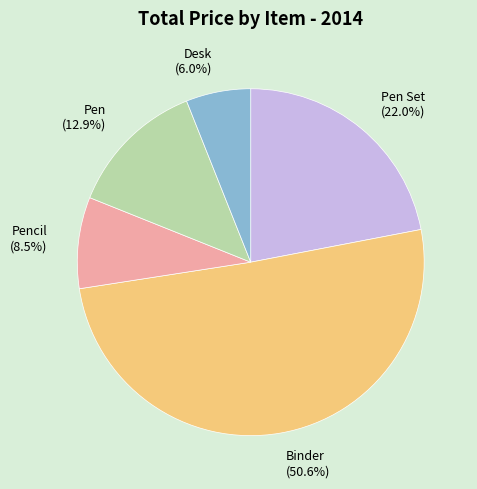

Rank the categories by value from highest to lowest.

Binder (50.6%), Pen Set (22.0%), Pen (12.9%), Pencil (8.5%), Desk (6.0%)